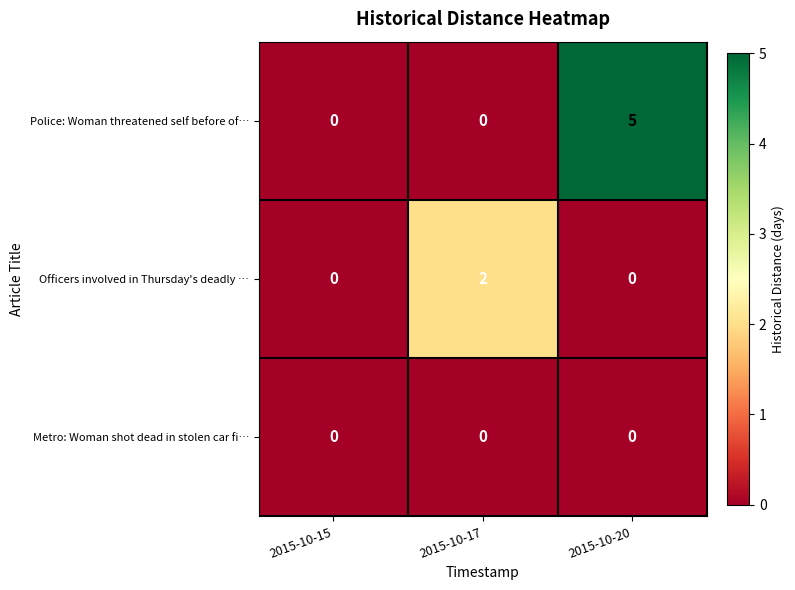

The Police: Woman threatened self before of… series shows 2 at 2015-10-20. True or false?

False